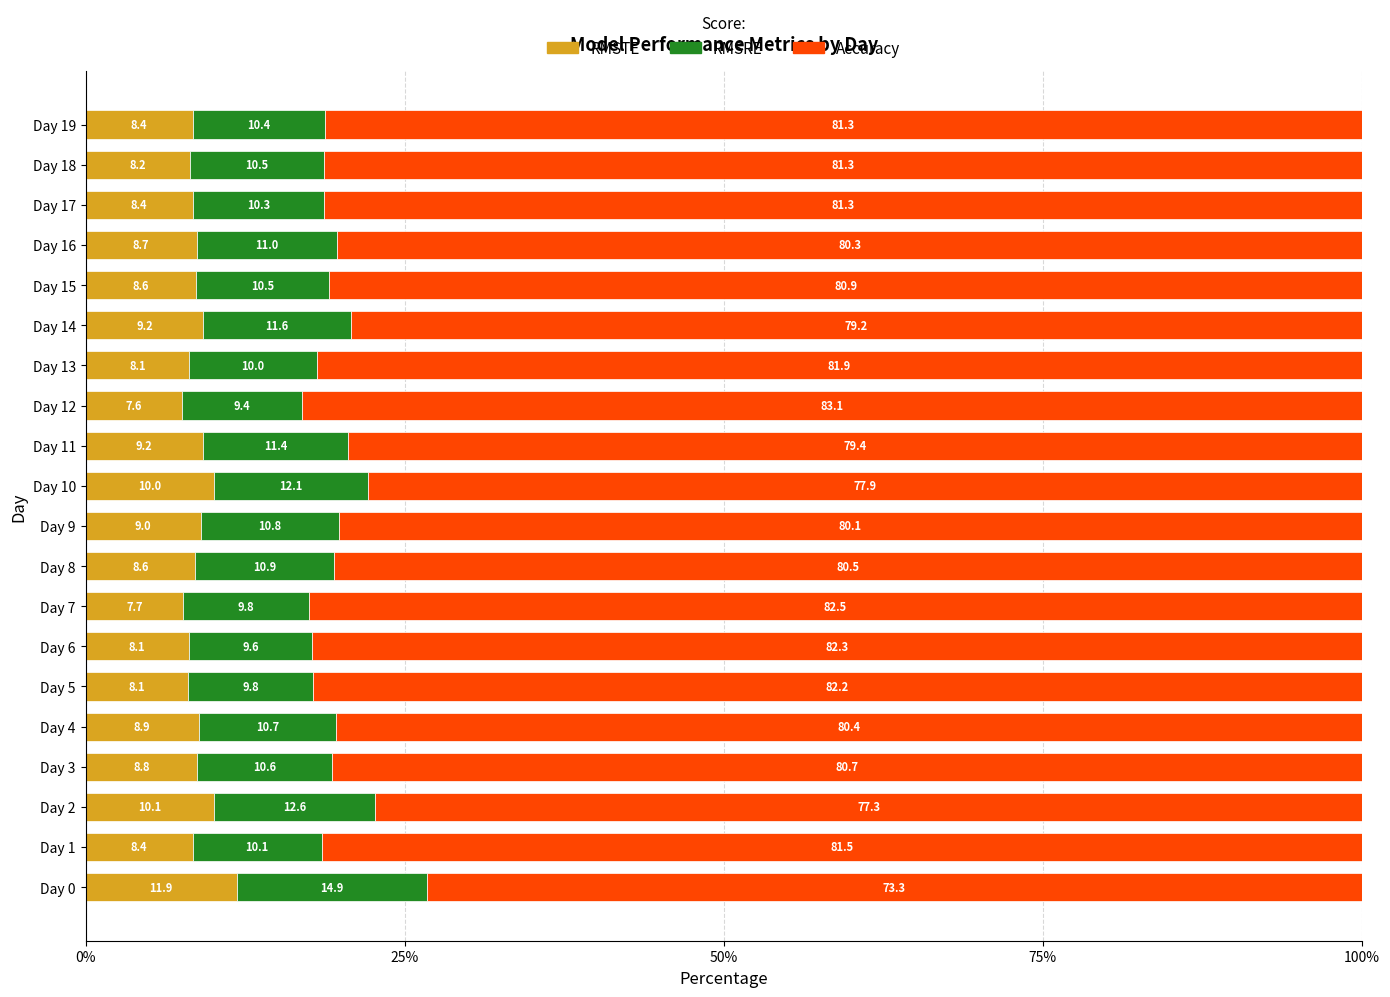

What is the lowest value of the RMSTE series?

7.6